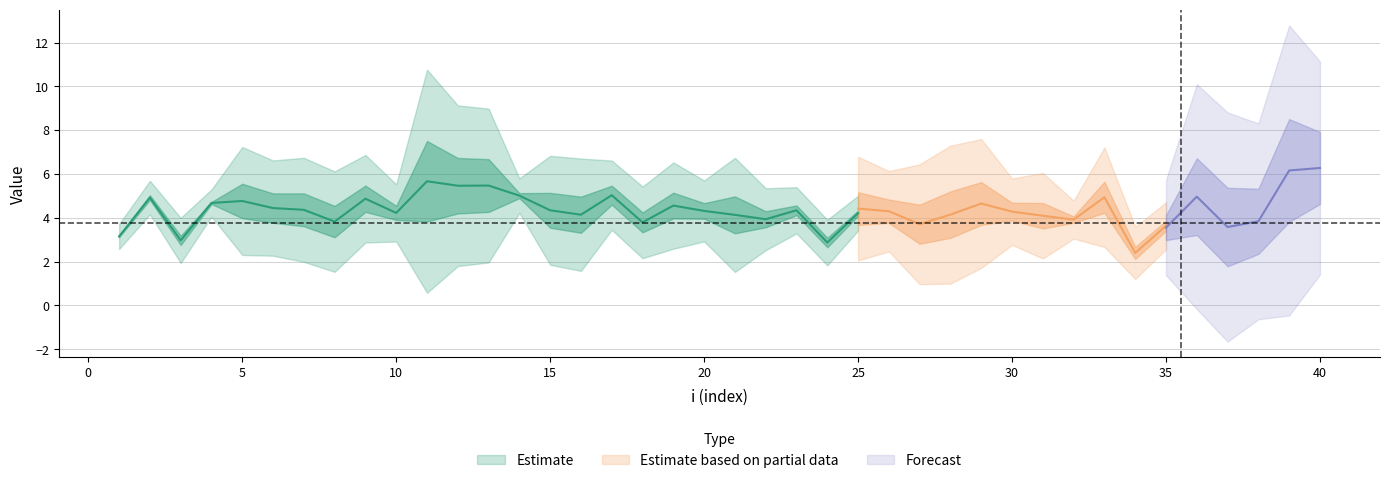

The value of lambda.2 at 9 is 0.4. True or false?

False